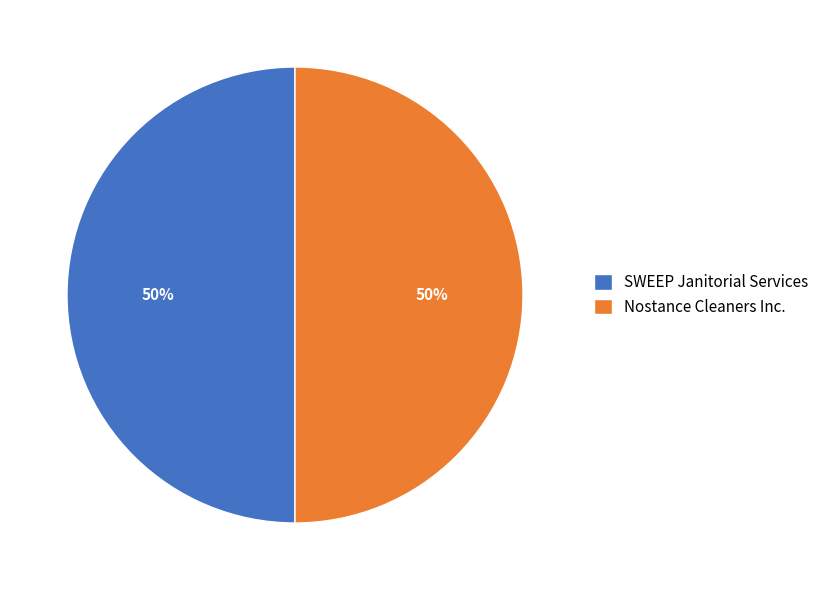

Count the number of slices in the pie.

2